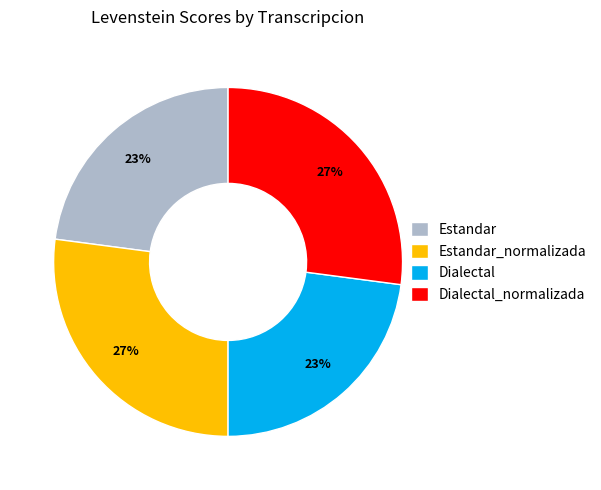

Approximately how many times larger is the value at Estandar_normalizada compared to Dialectal?

1.2